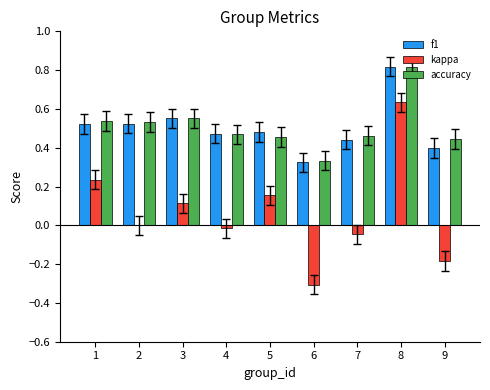

At which category is the sum across all series the highest?

8